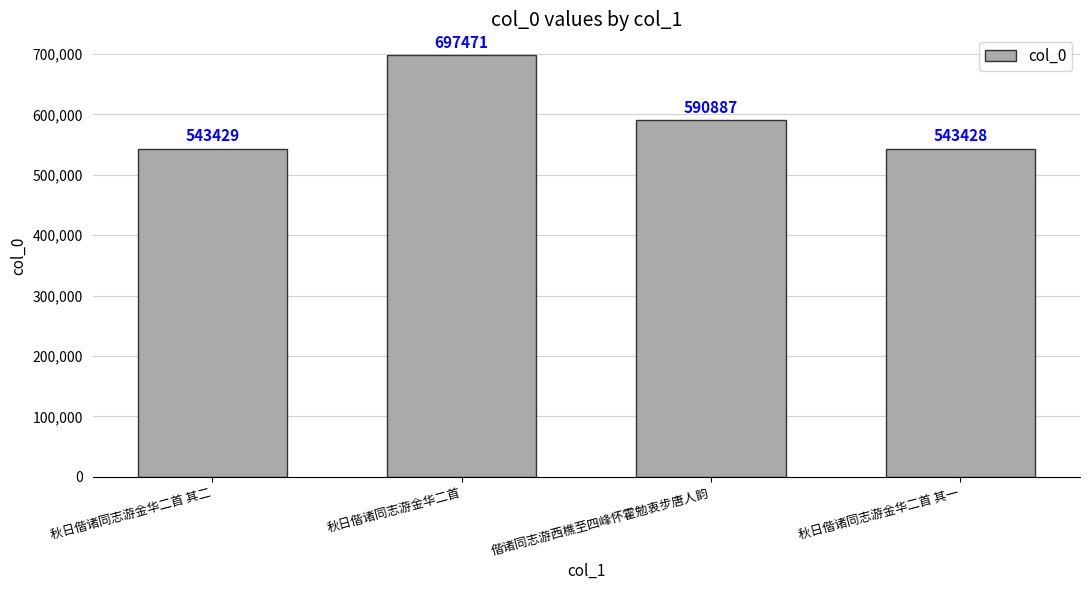

At which label is the value closest to 620449?

偕诸同志游西樵至四峰怀霍勉衷步唐人韵